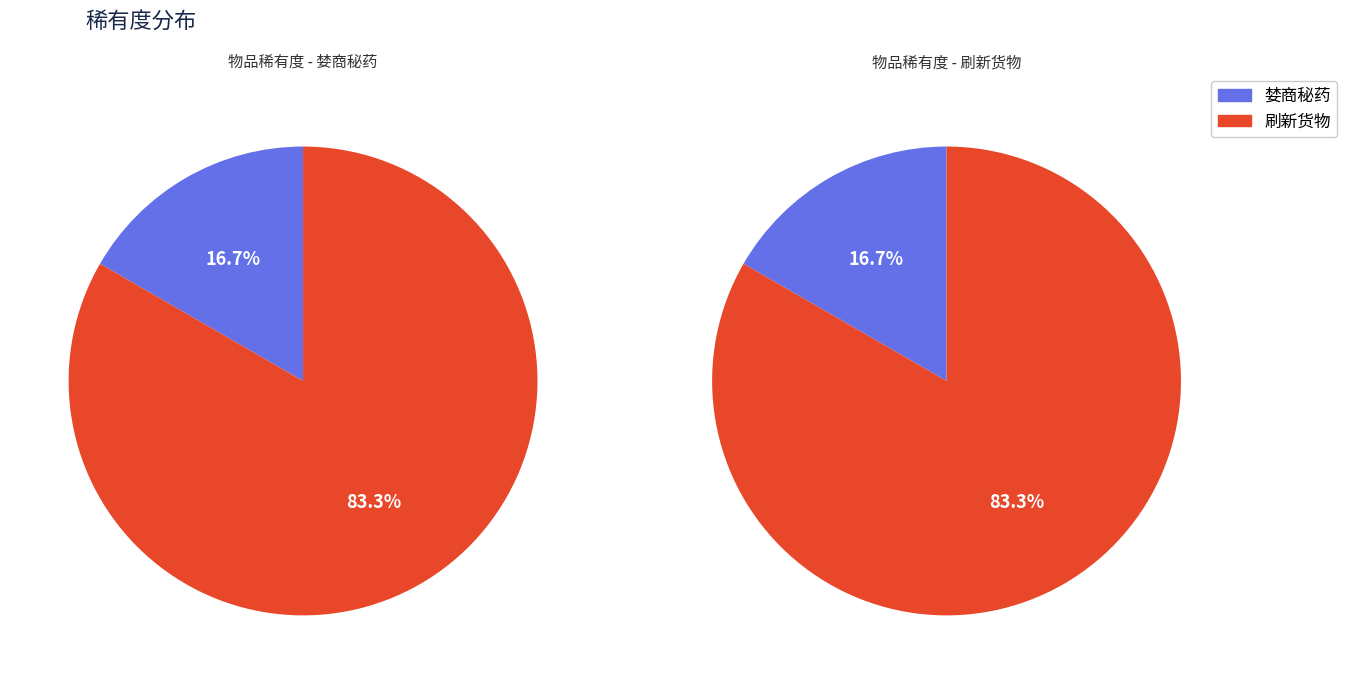

To the nearest percent, what is the combined percentage of 刷新货物 and 婪商秘药?

100%